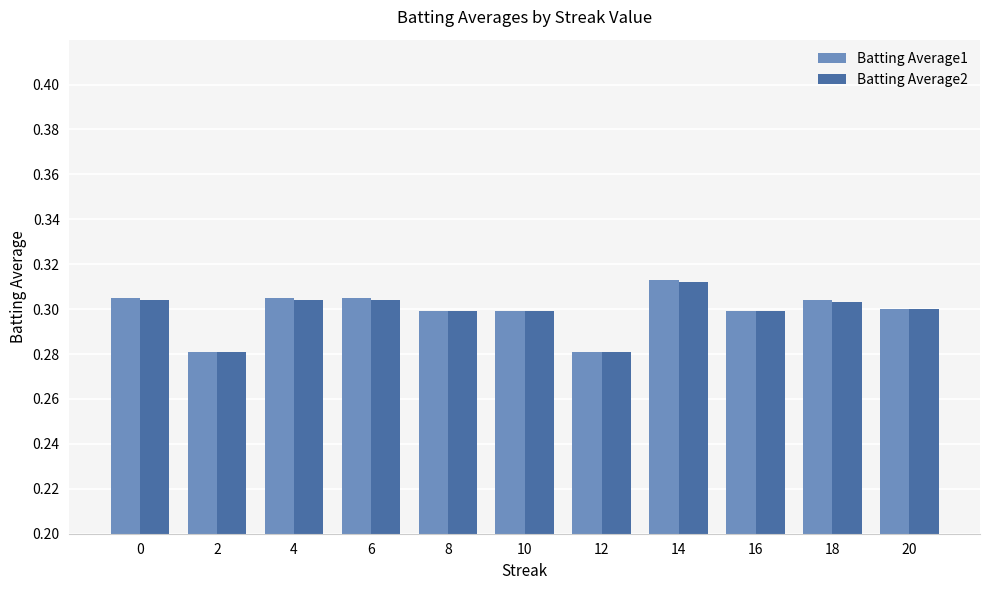

What is the total value across all series at 0?

0.6